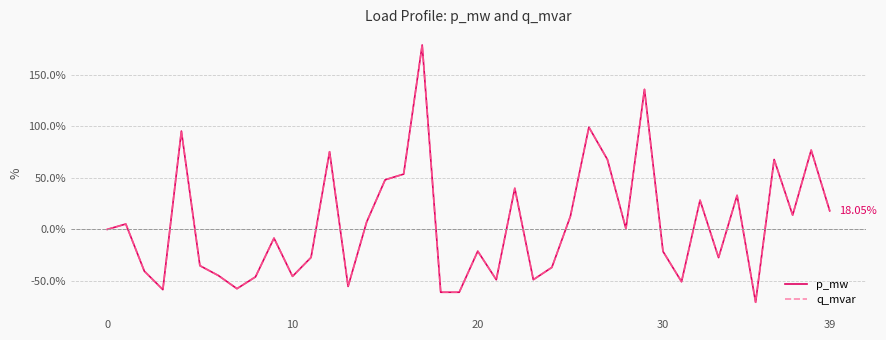

Is this an area chart (filled region under the line)?

No